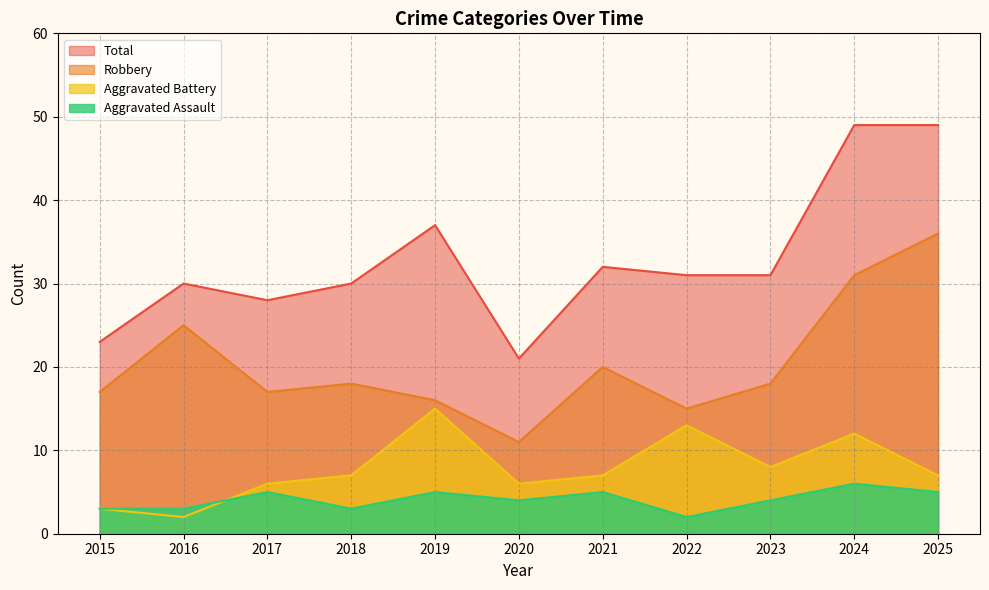

List the series in order of their peak value, lowest first.

Aggravated Assault, Aggravated Battery, Robbery, Total